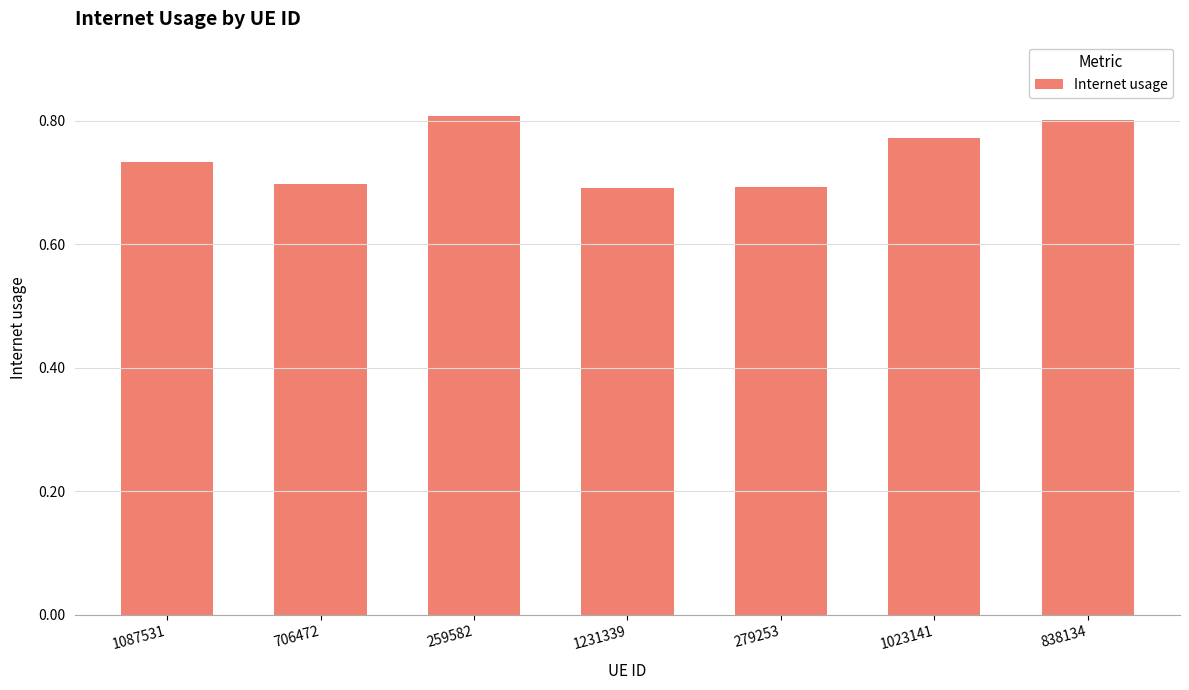

The value at 1087531 is 1.3. True or false?

False